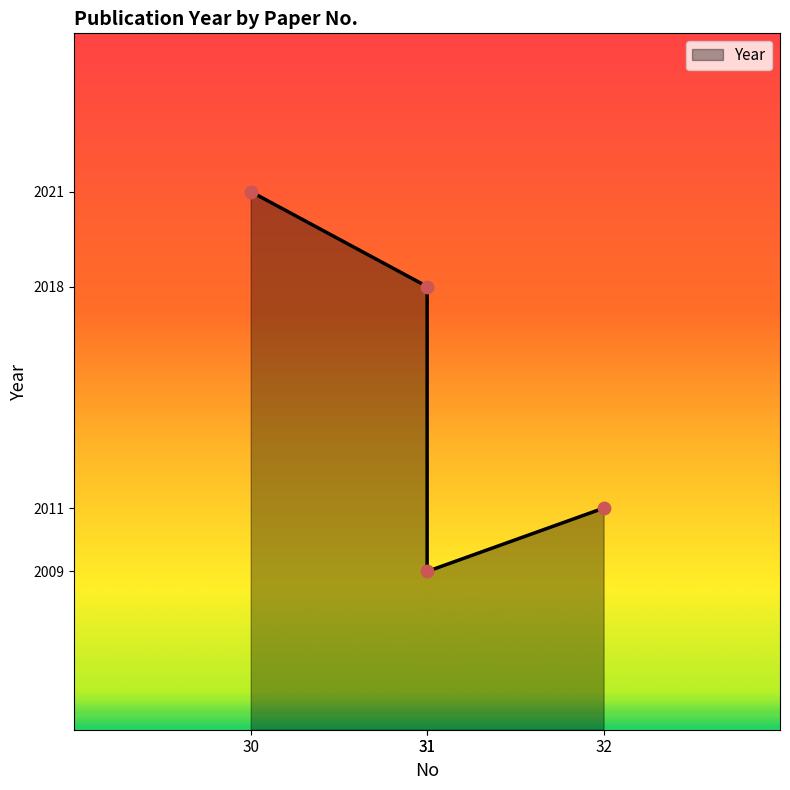

What is the ratio of the value at 31 to the value at 31?

1.0